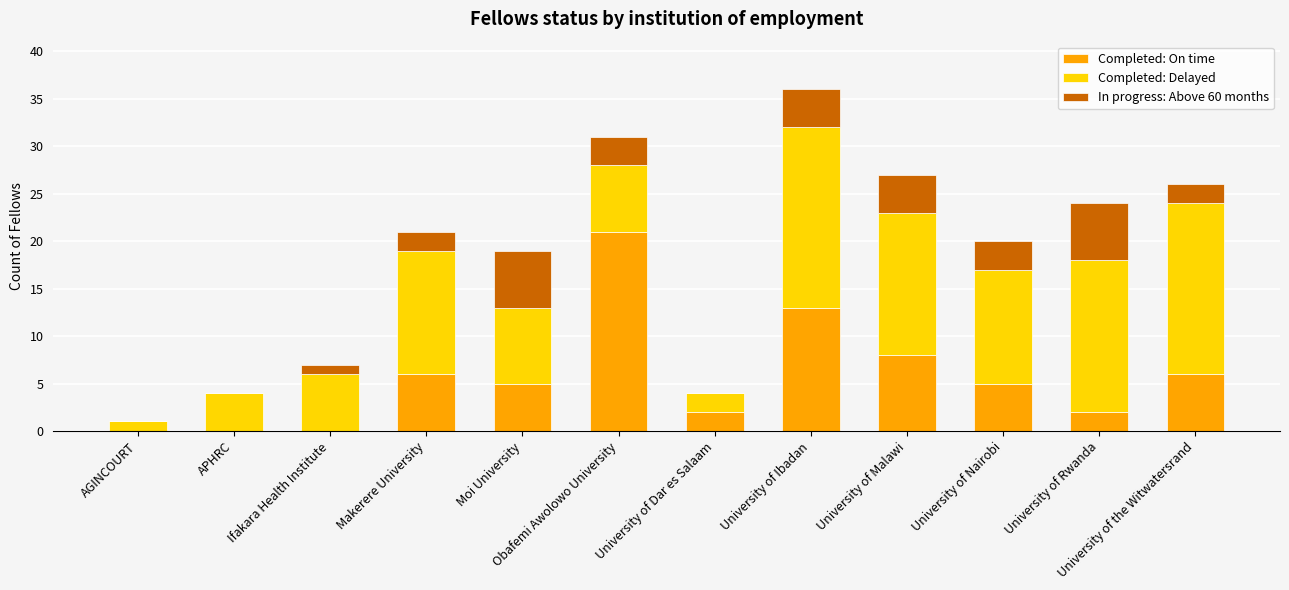

Which category has the highest value in the Completed: On time series?

Obafemi Awolowo University